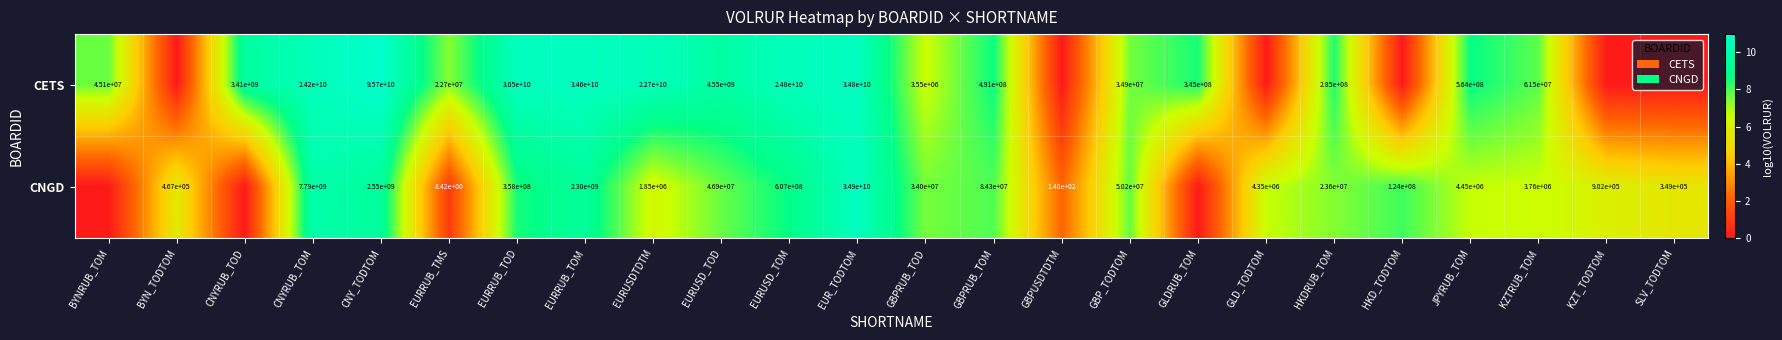

Is the value of CNGD at EURRUB_TOD greater than the value of CETS at EUR_TODTOM?

No